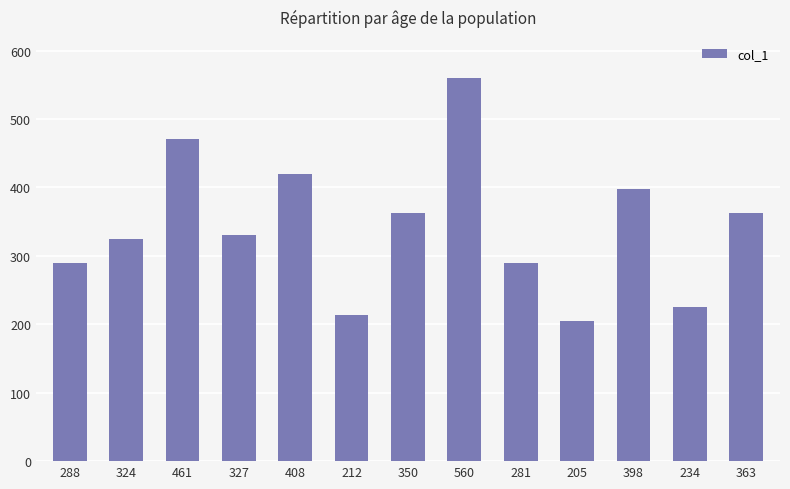

The chart shows a value of 192 at 408. True or false?

False